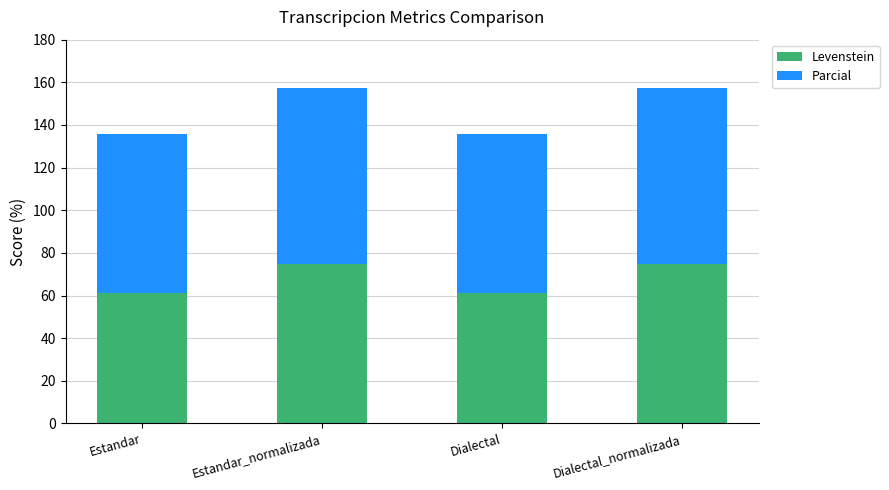

What is the approximate value of Levenstein at Dialectal_normalizada?

75.0